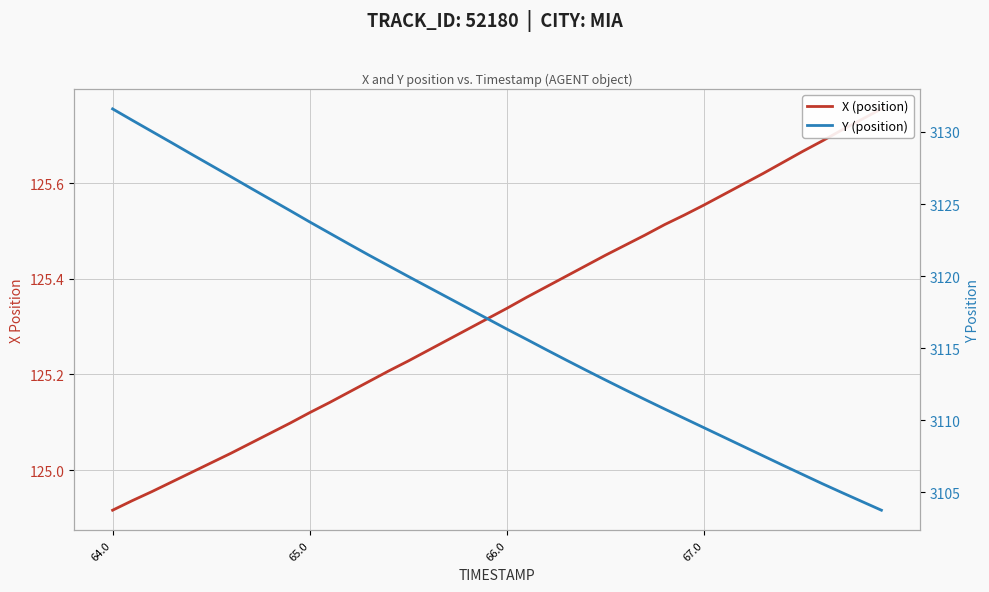

How many series are shown in this chart?

2